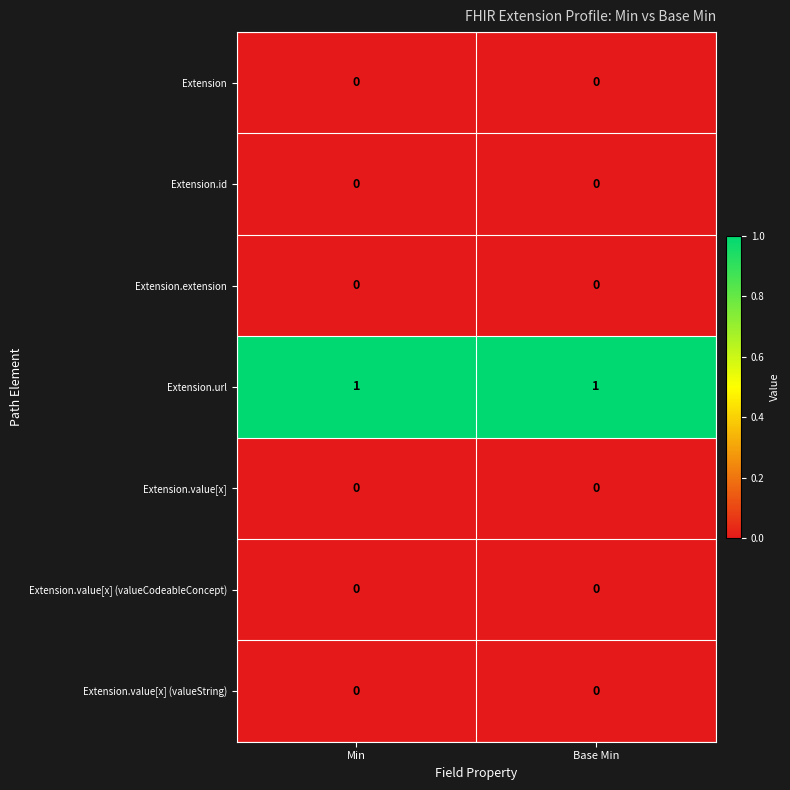

Is it true that Extension.extension equals 0 at Min?

True